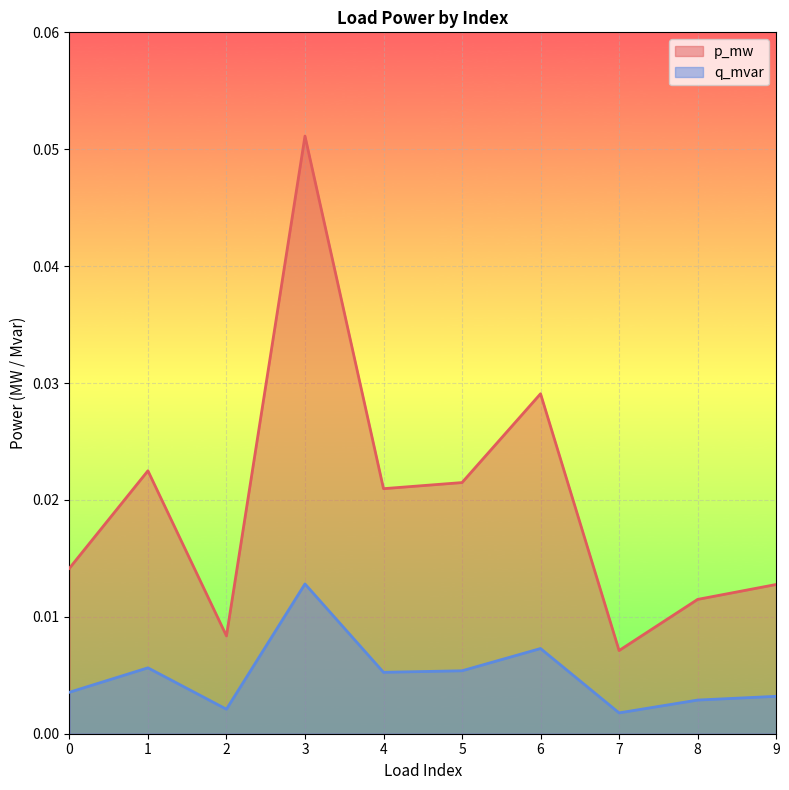

How many lines are shown in the chart?

2